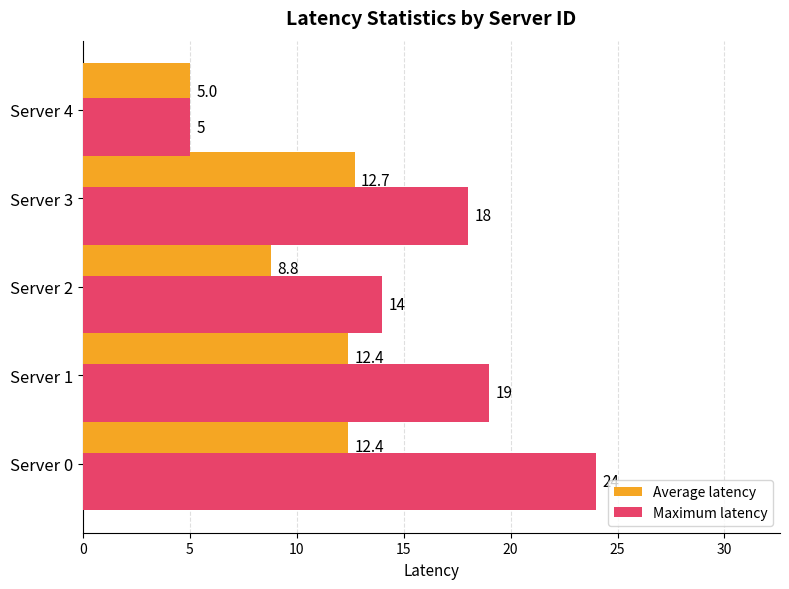

At how many categories does at least one series exceed 12?

4